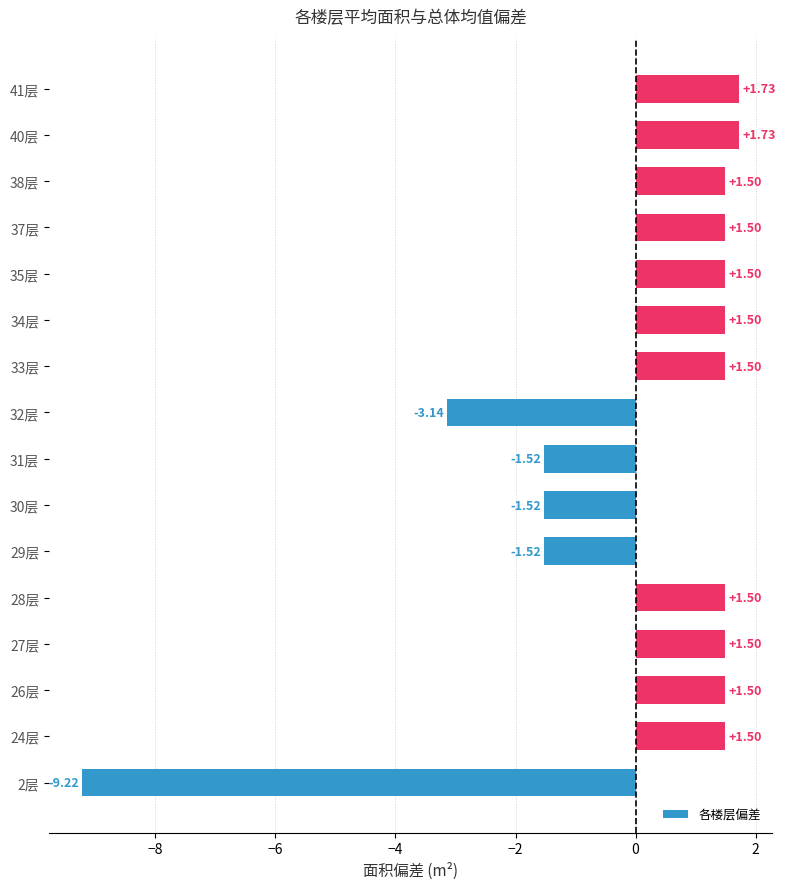

Approximately how many times larger is the value at 38层 compared to 37层?

1.0